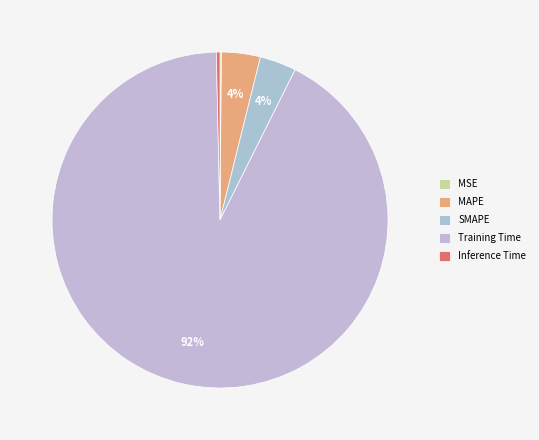

Rank the categories by value from lowest to highest.

MSE, Inference Time, SMAPE, MAPE, Training Time